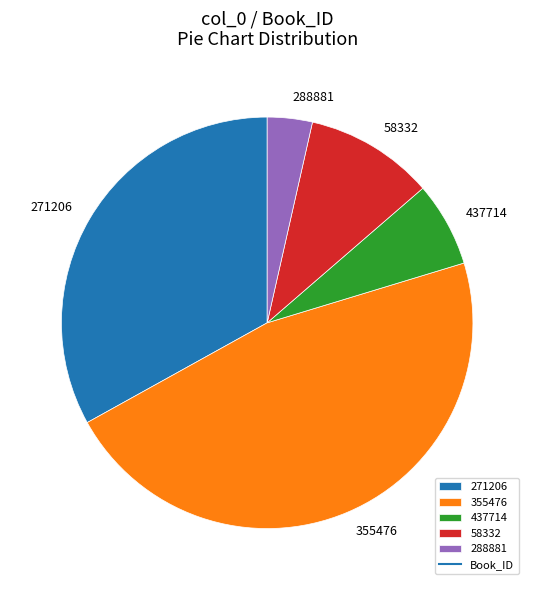

True or false: 437714 accounts for 1% of the total.

False